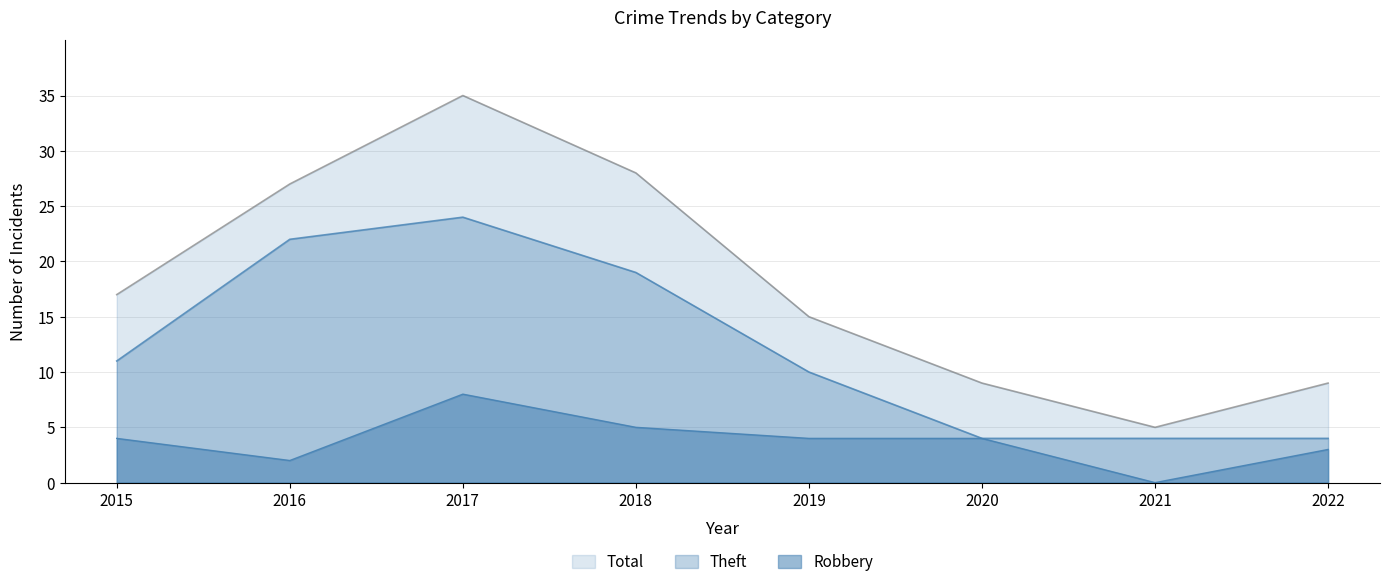

How many lines are shown in the chart?

3